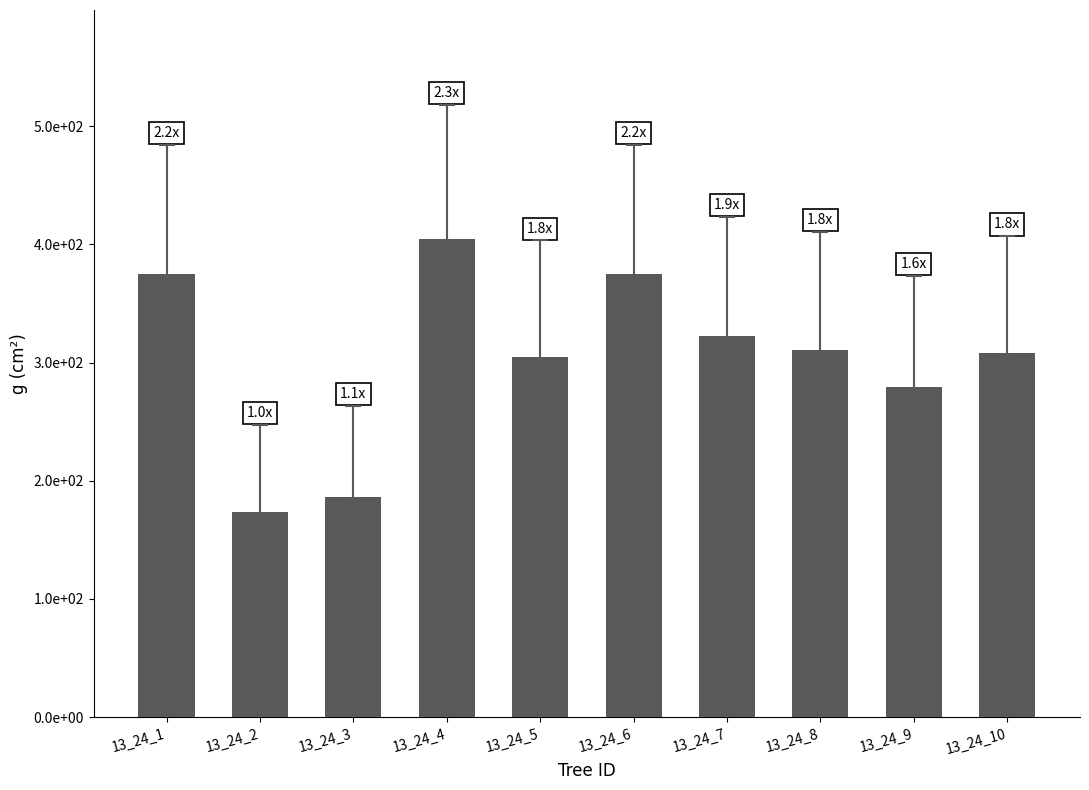

List the labels in order of value, largest first.

13_24_4, 13_24_1, 13_24_6, 13_24_7, 13_24_8, 13_24_10, 13_24_5, 13_24_9, 13_24_3, 13_24_2